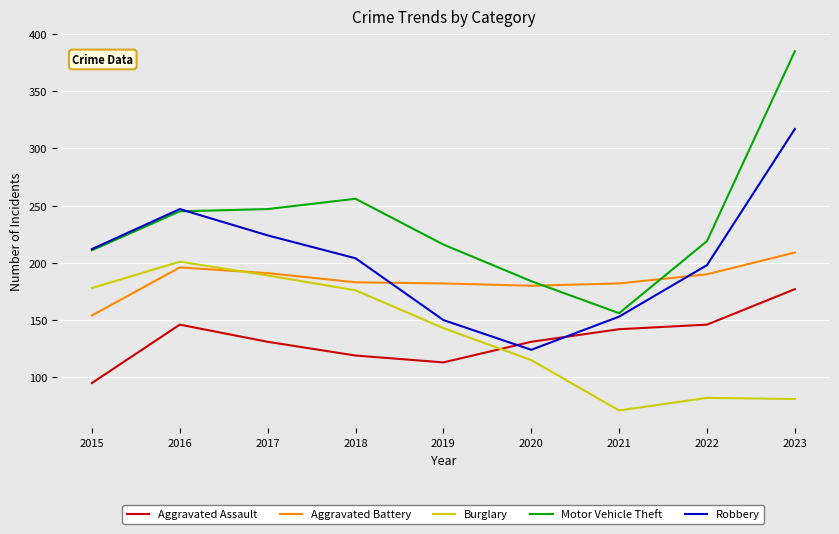

Is the value of Aggravated Assault at 2022 greater than the value of Robbery at 2018?

No